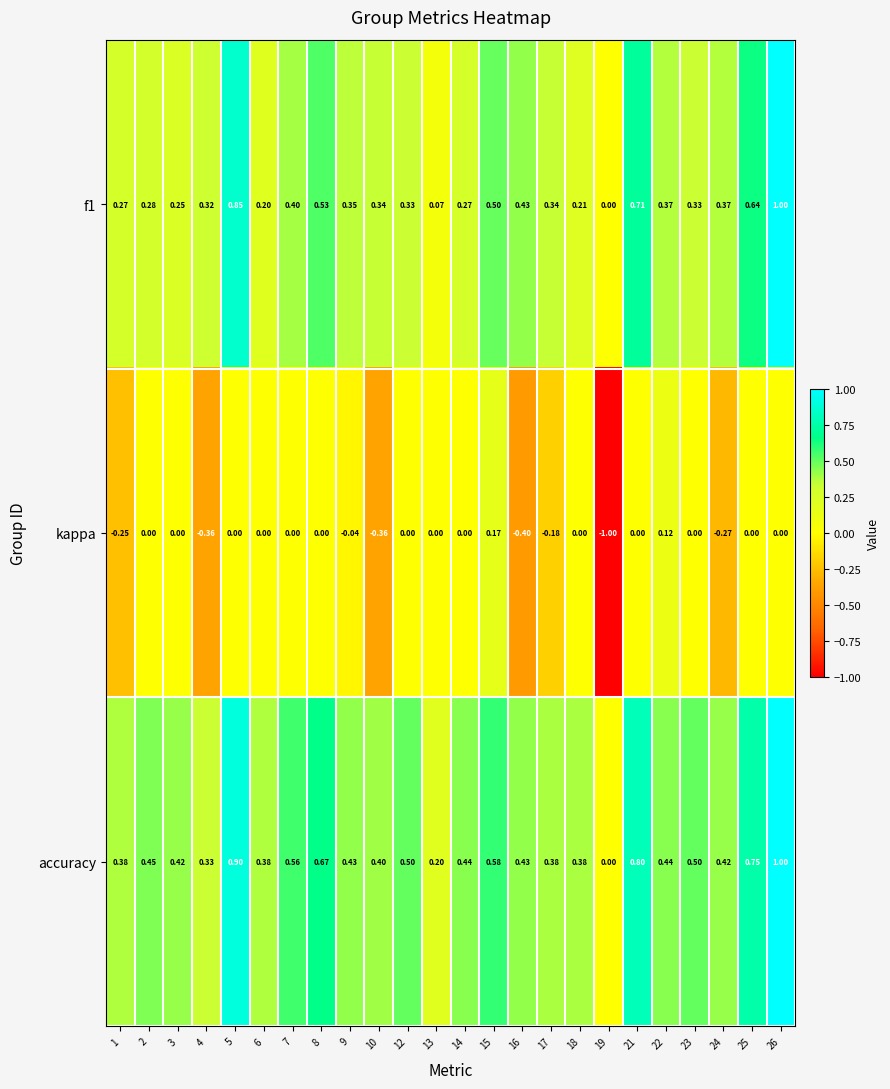

Is the value of kappa at 22 greater than the value of f1 at 3?

No